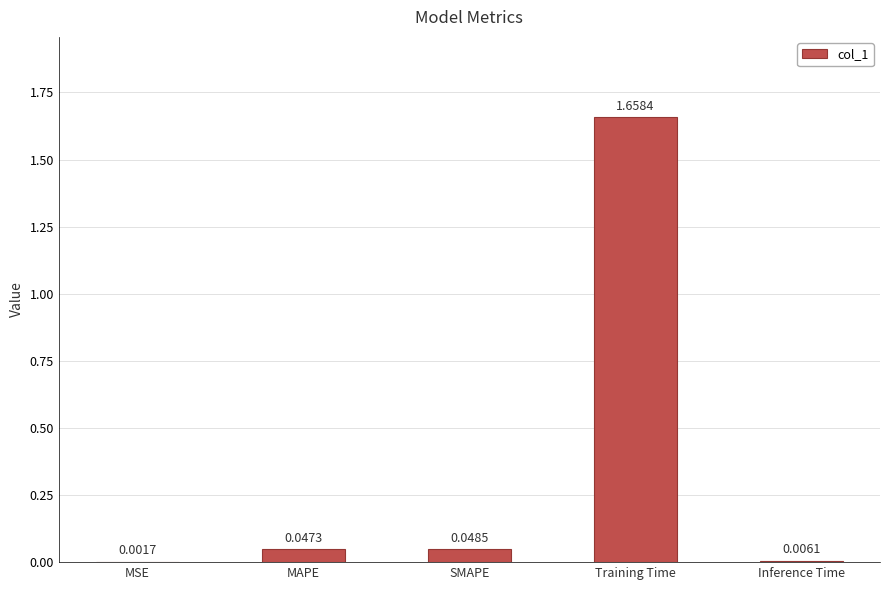

Which category has the highest value across all series?

Training Time